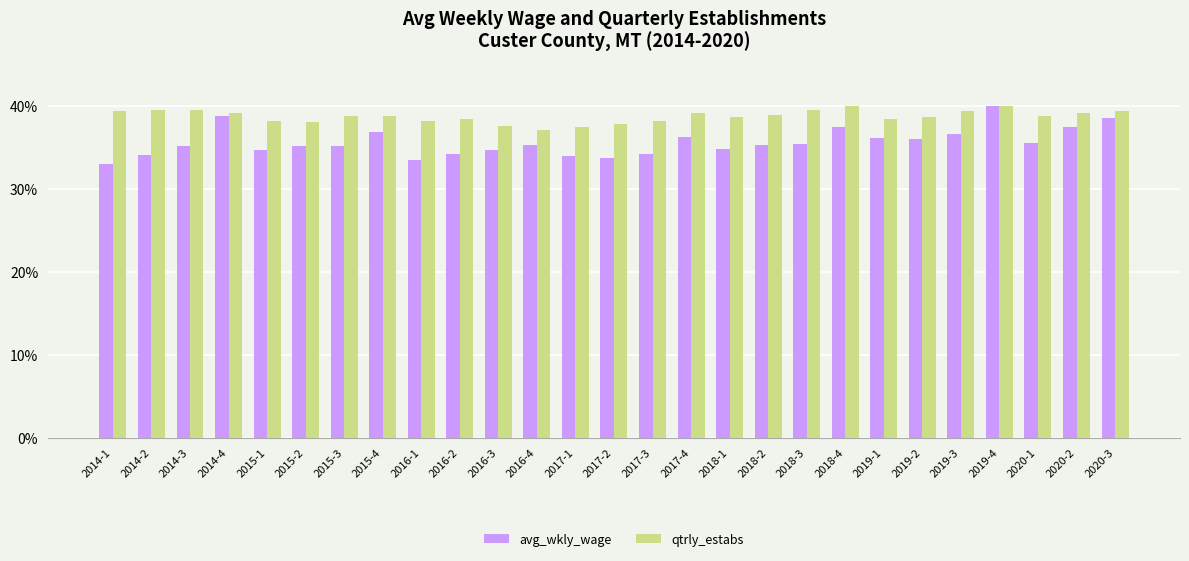

How many distinct data groups are displayed?

2